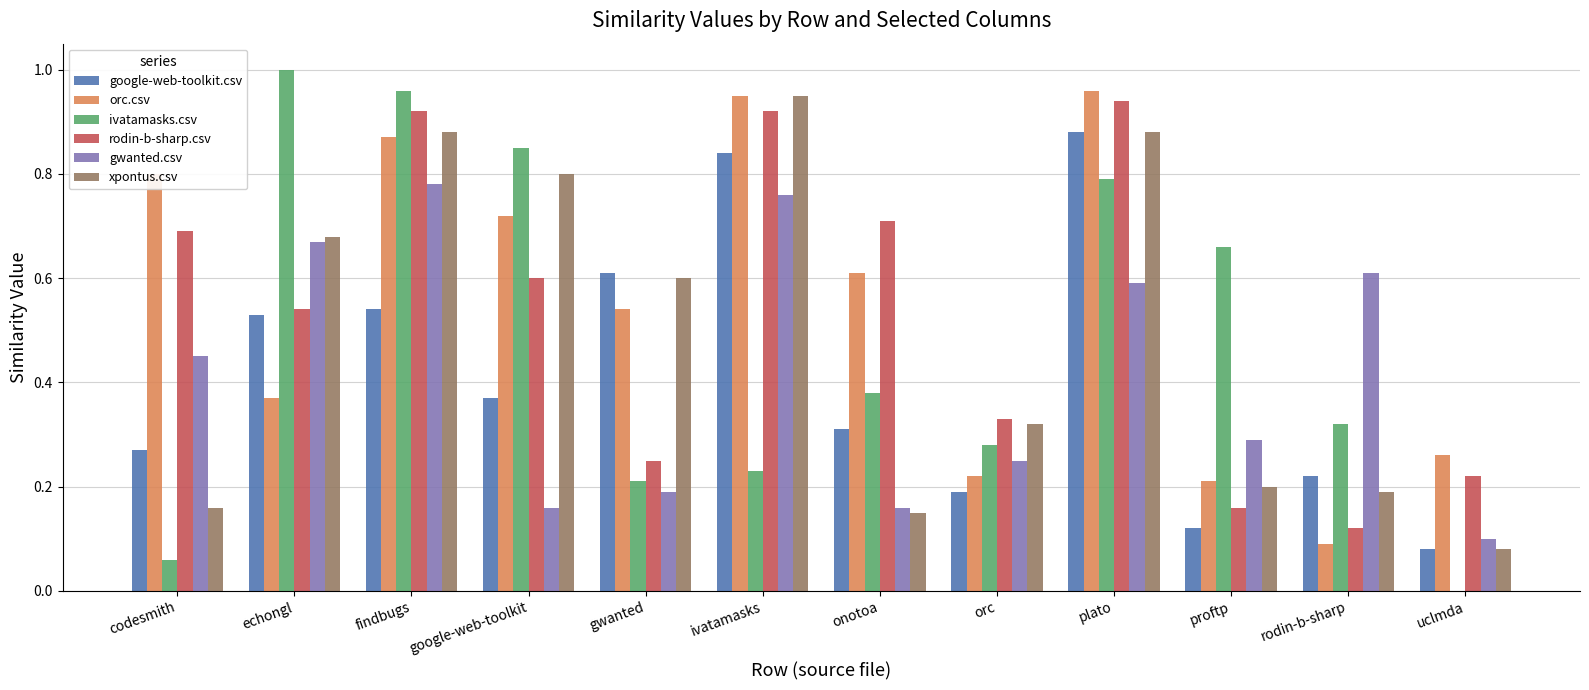

The rodin-b-sharp.csv series shows 0.2 at proftp. True or false?

True